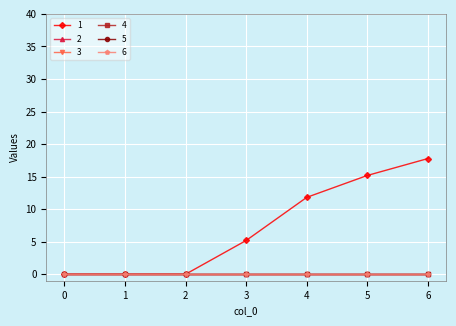

Which has a higher value, 1 or 3?

3